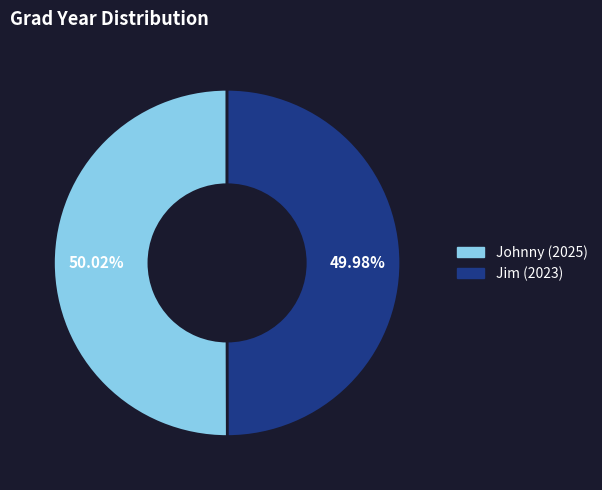

Combined, what portion of the pie is Johnny (2025) and Jim (2023)?

100.0%